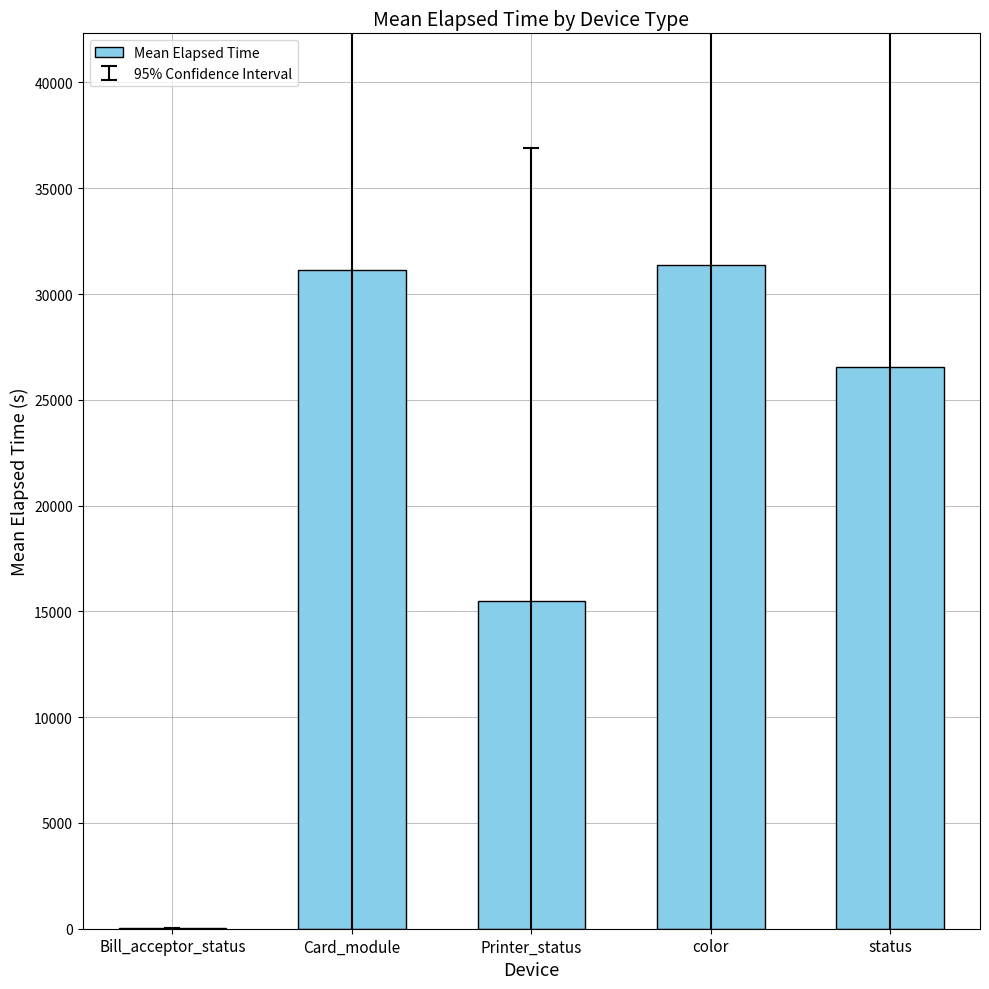

How many data points are above 26531?

3